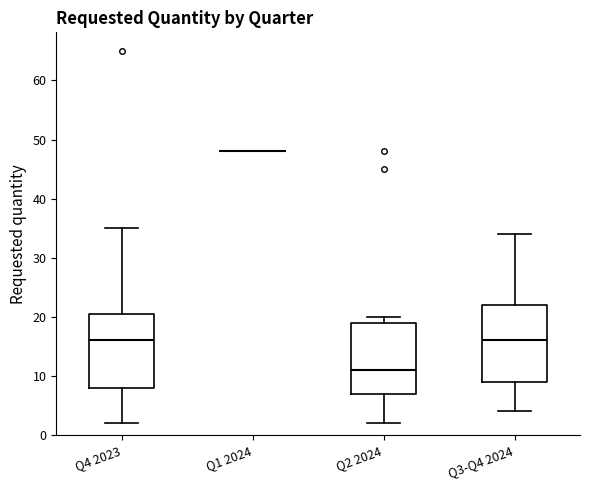

Reading left to right, read every box against the y-axis: the position of its median line, the range the box covers, and the ends of its whiskers. The values are not printed on the chart, so give them approximately, as read against the axis.

Q4 2023: median 16, box 8 to 21, whiskers 2 to 35
Q1 2024: box collapsed to a line at 48, whiskers 48 to 48
Q2 2024: median 11, box 7 to 19, whiskers 2 to 20
Q3-Q4 2024: median 16, box 9 to 22, whiskers 4 to 34